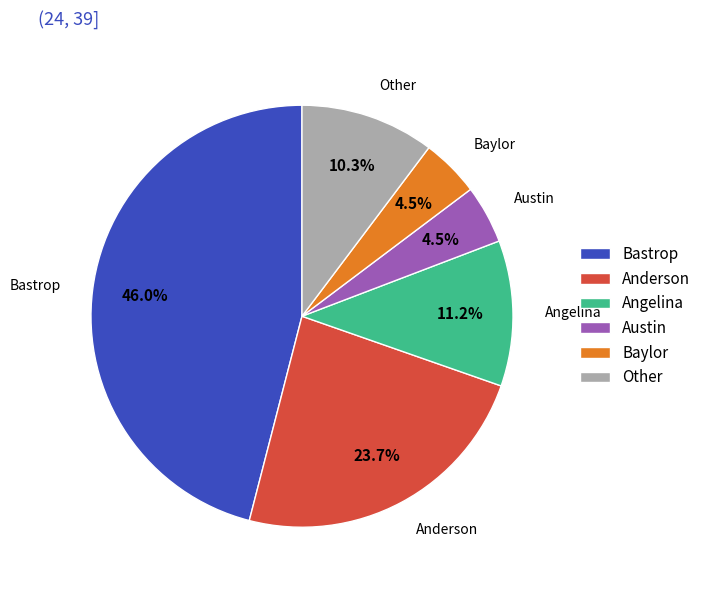

How much of the chart is everything except Anderson?

76.3%